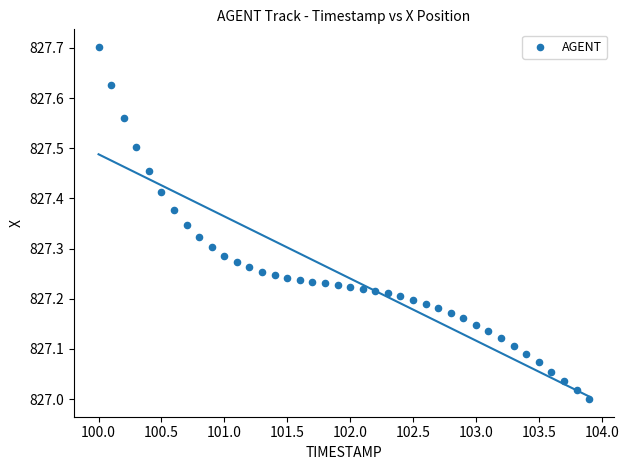

What is the range of Y values (max minus min)?

0.7